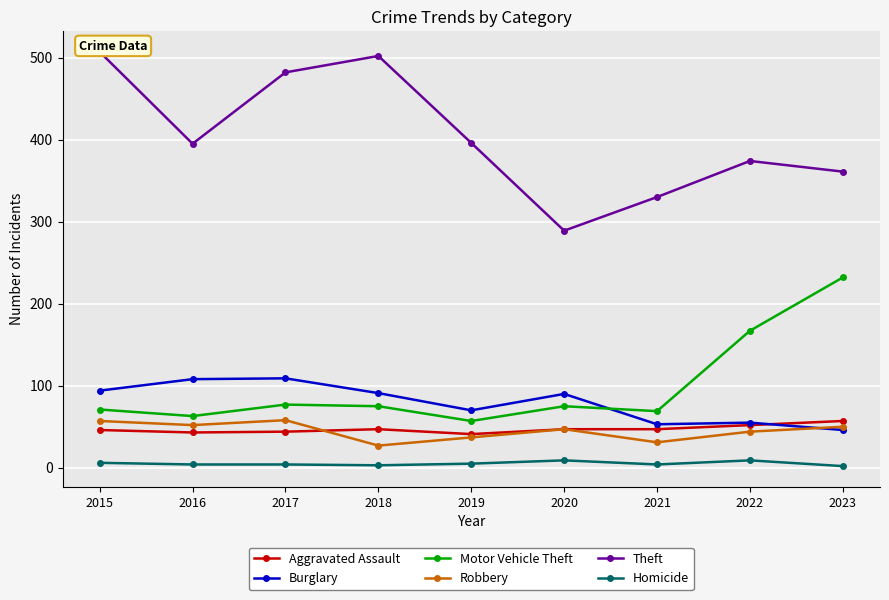

What is the average value of the Homicide series?

5